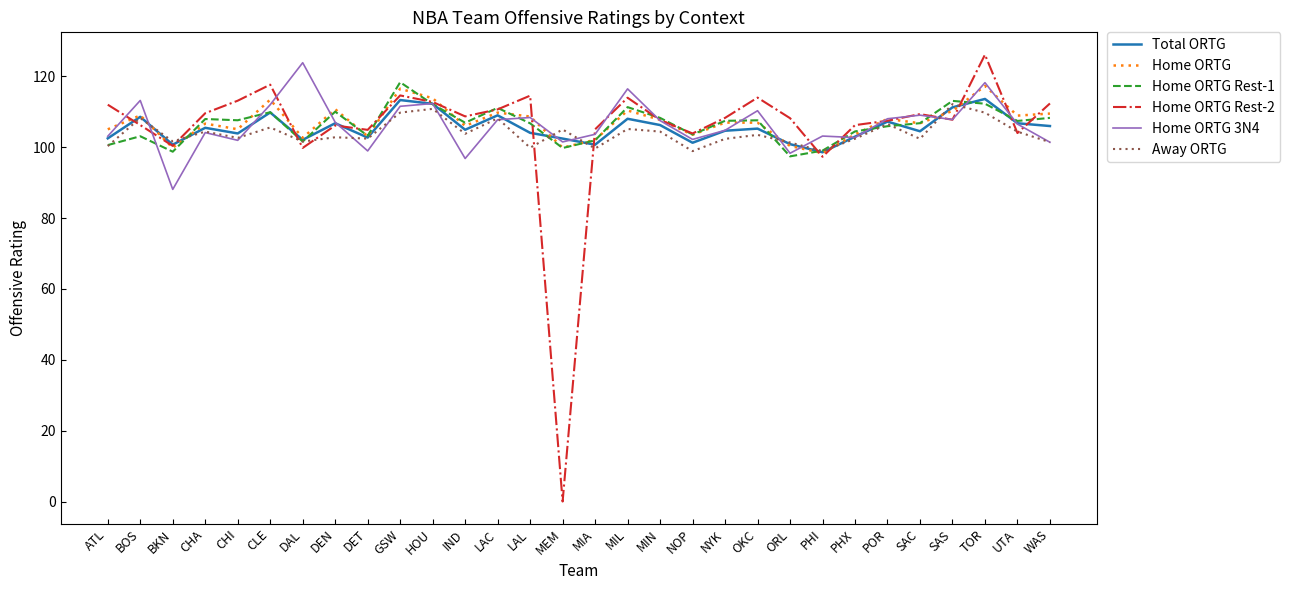

What position from the left is POR?

25